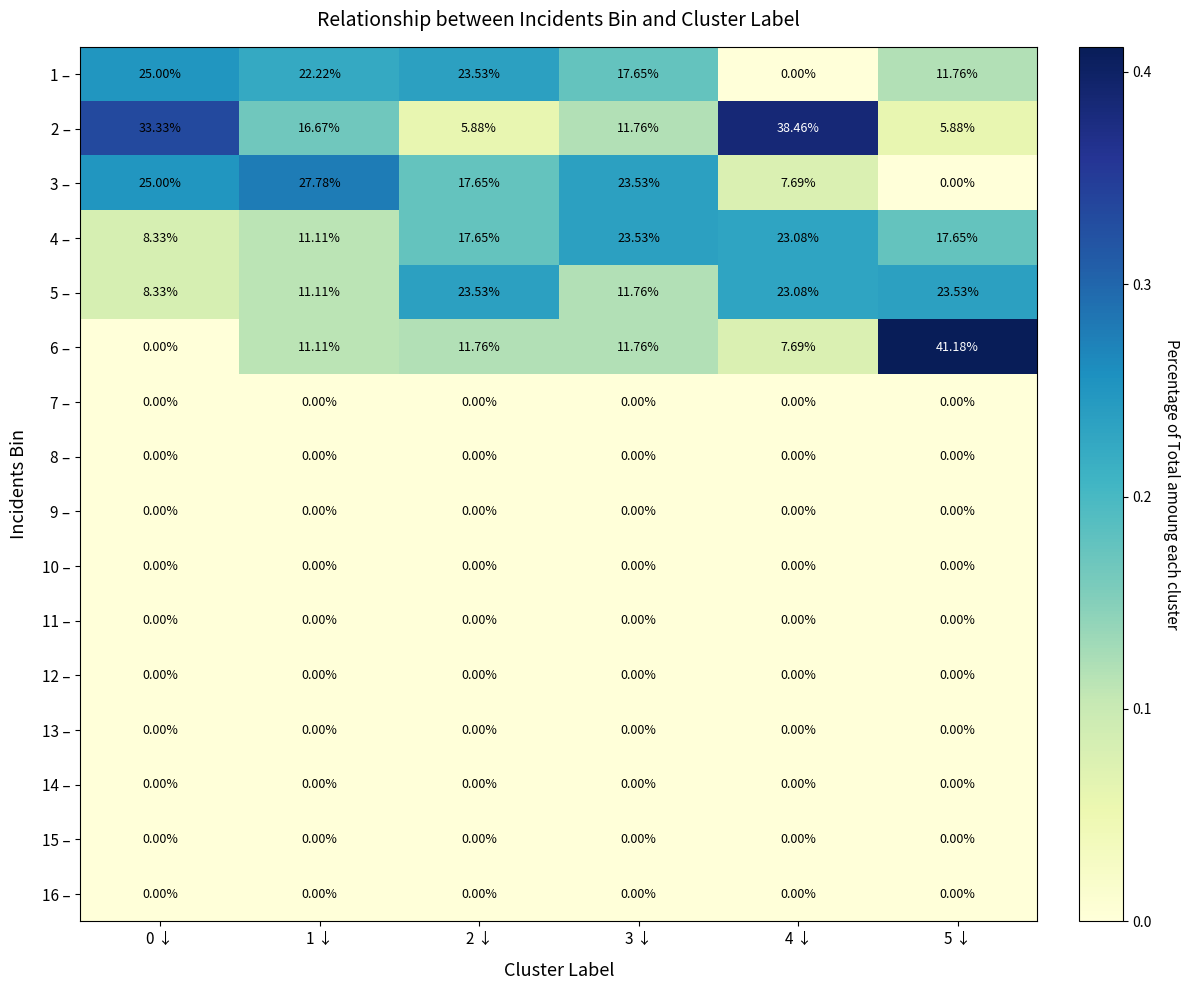

Is the value of 4 – at 3 ↓ greater than the value of 9 – at 4 ↓?

Yes